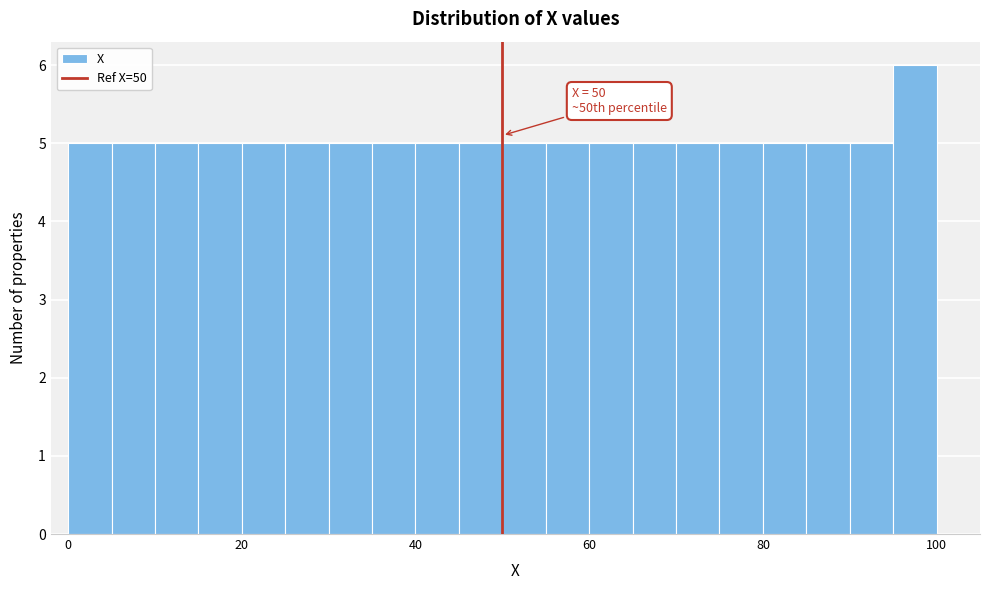

Read against the x-axis, roughly where is the centre of the tallest bar?

98